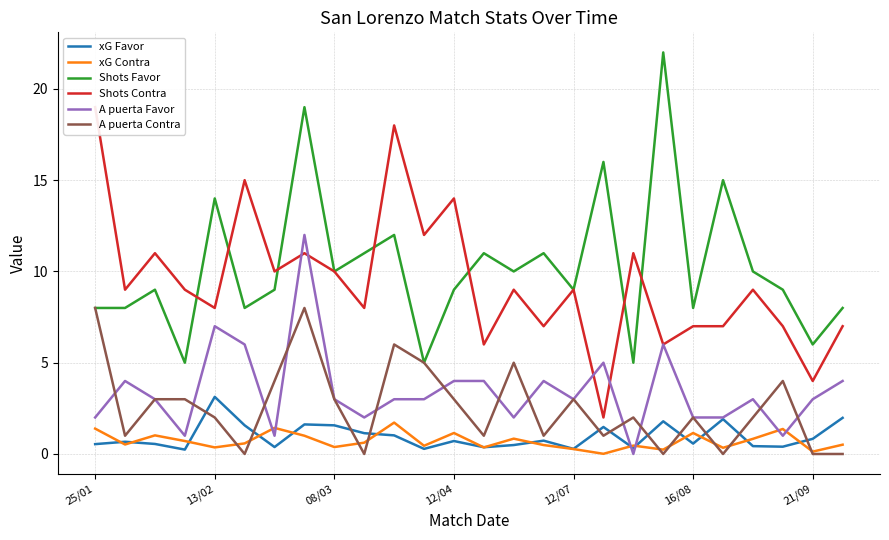

How many interior local peaks does the xG Favor series have?

8